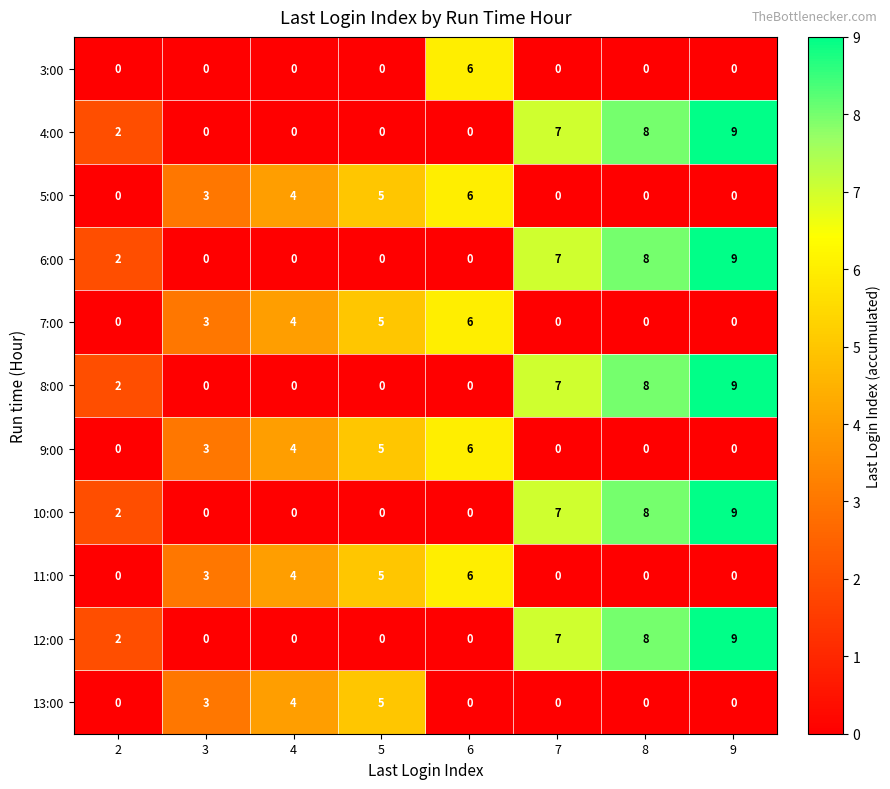

The value of 7:00 at 3 is 3. True or false?

True